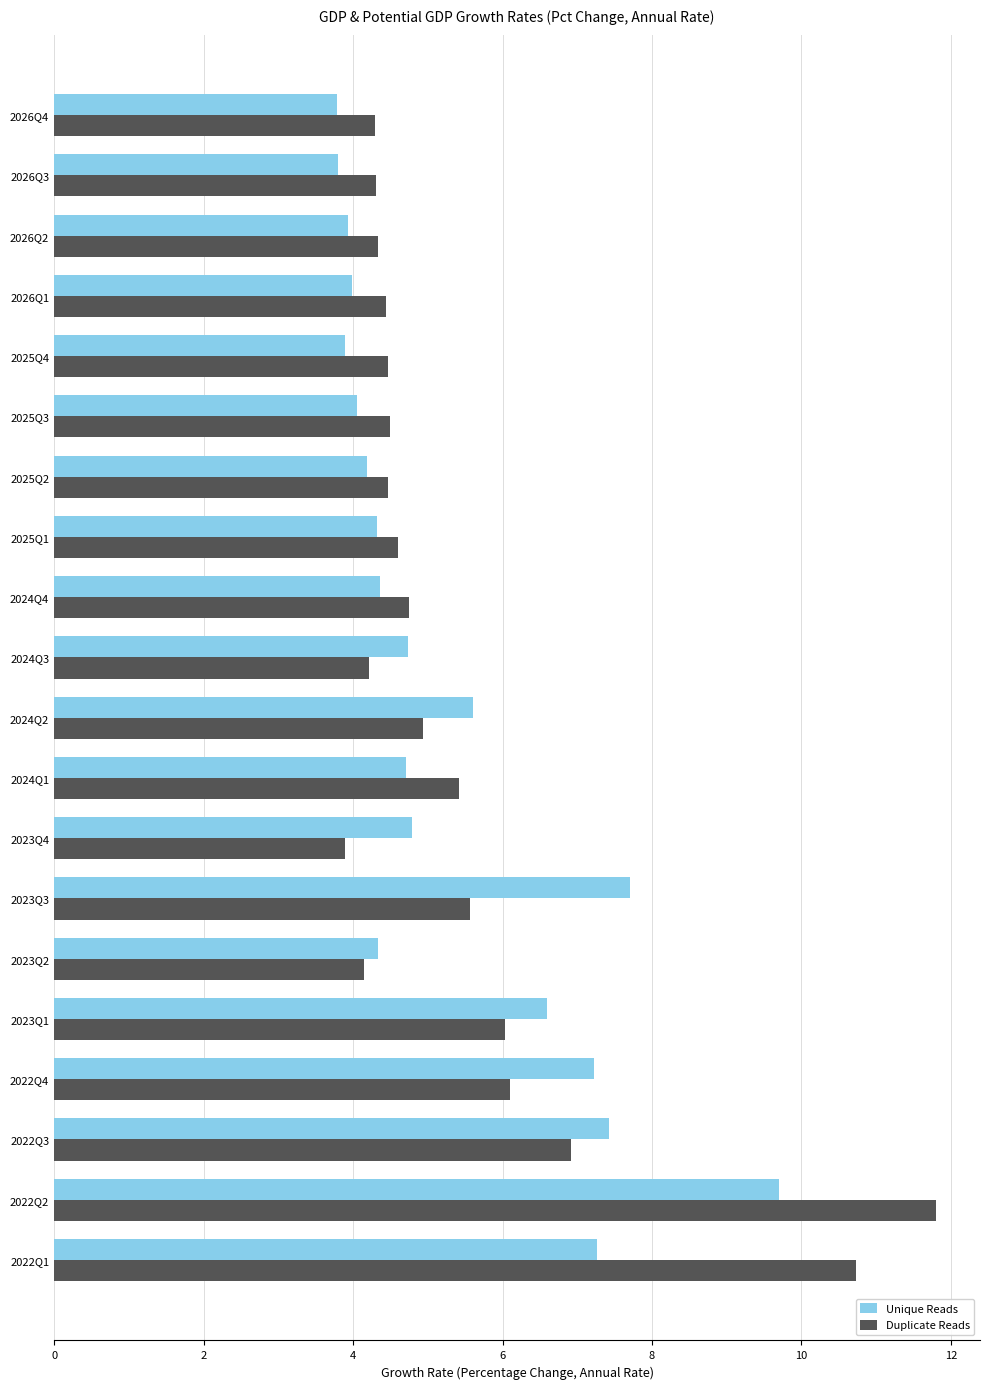

Which series has the largest total across all categories?

Duplicate Reads